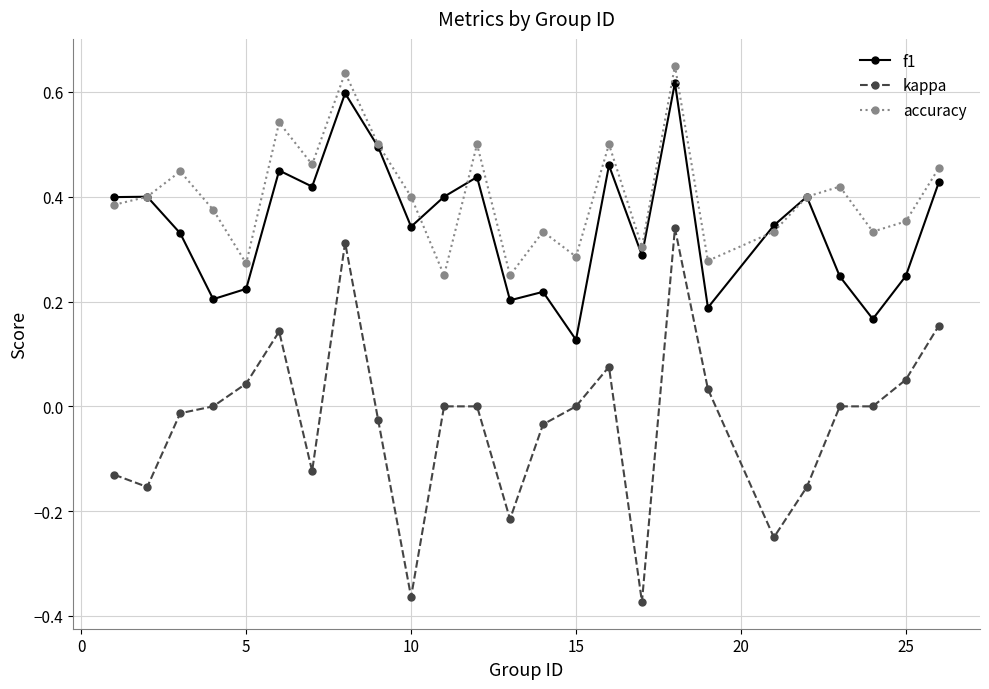

In accuracy, how many points are higher than both neighbors (excluding endpoints)?

8